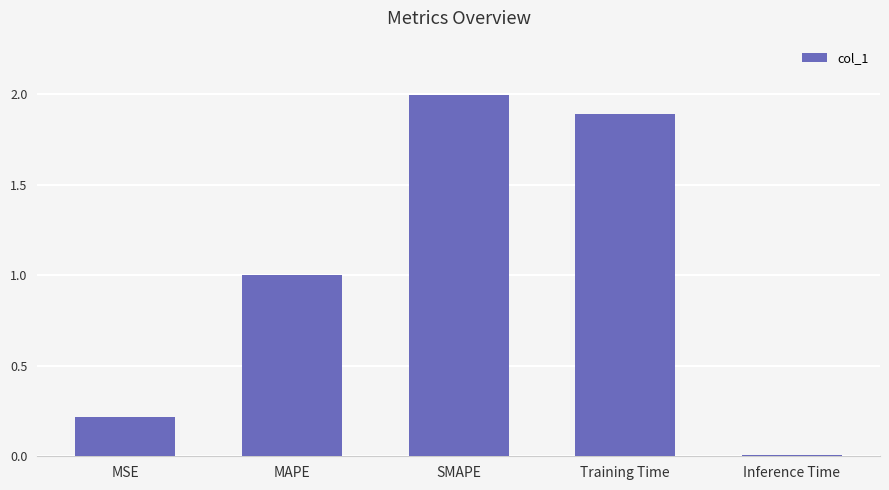

What is the label of the 5th bar from the left?

Inference Time